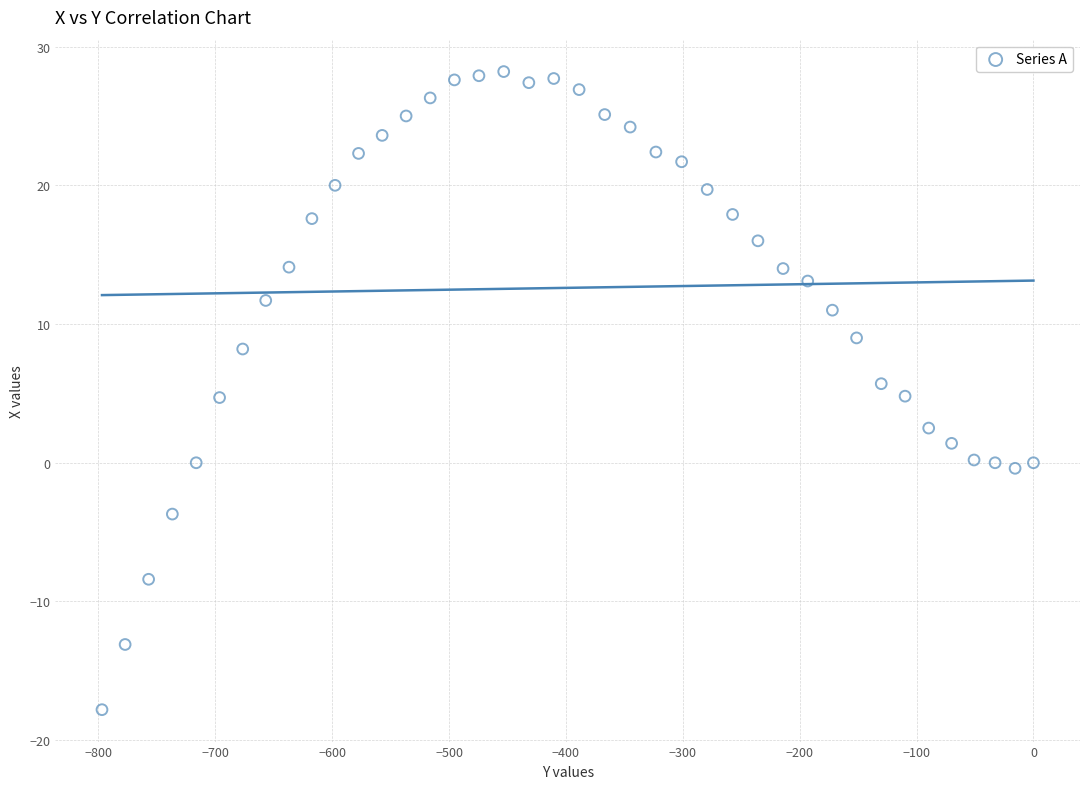

What is the range of X values (max minus min)?

796.9